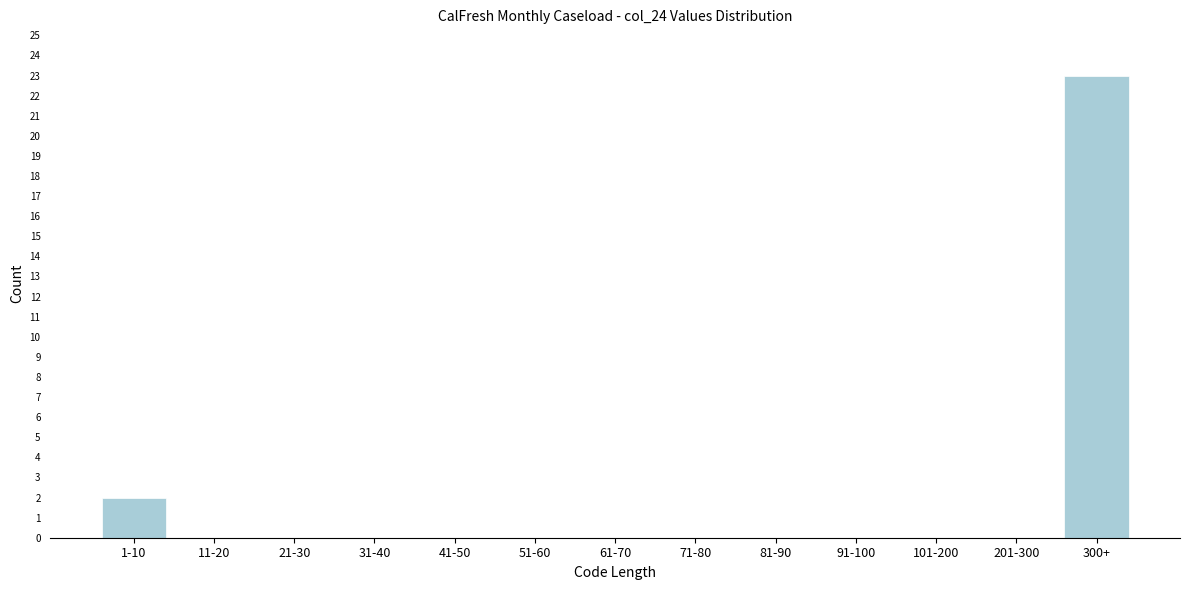

Reading left to right, list all the values displayed in this chart.

1-10=2	11-20=0	21-30=0	31-40=0	41-50=0	51-60=0	61-70=0	71-80=0	81-90=0	91-100=0	101-200=0	201-300=0	300+=23